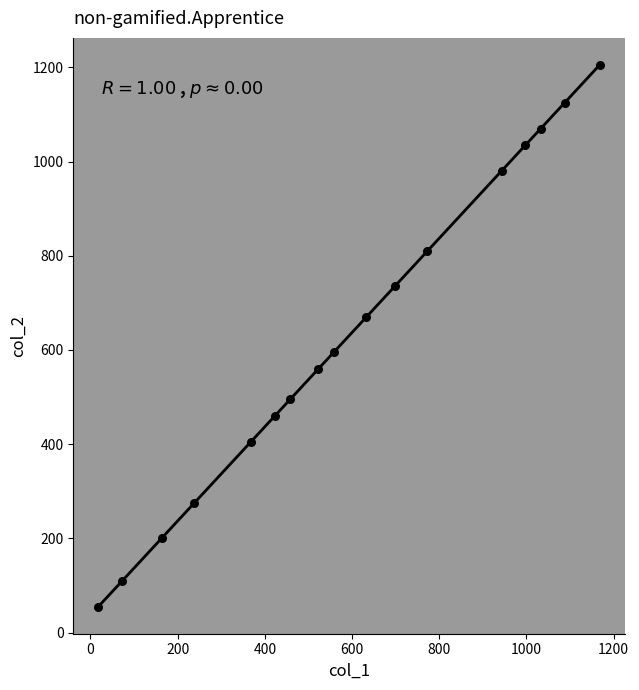

What is the range of Y values (max minus min)?

1150